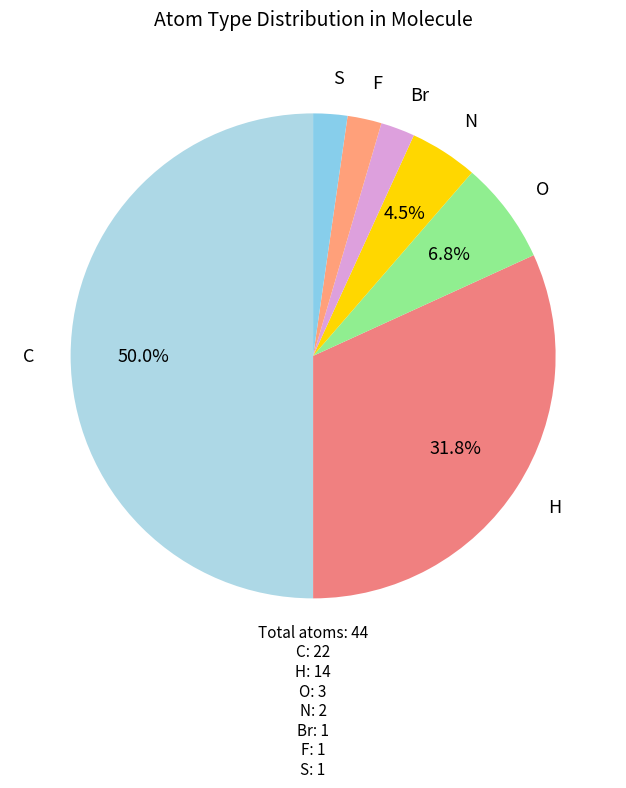

What is the ratio of the value at S to the value at Br?

1.0